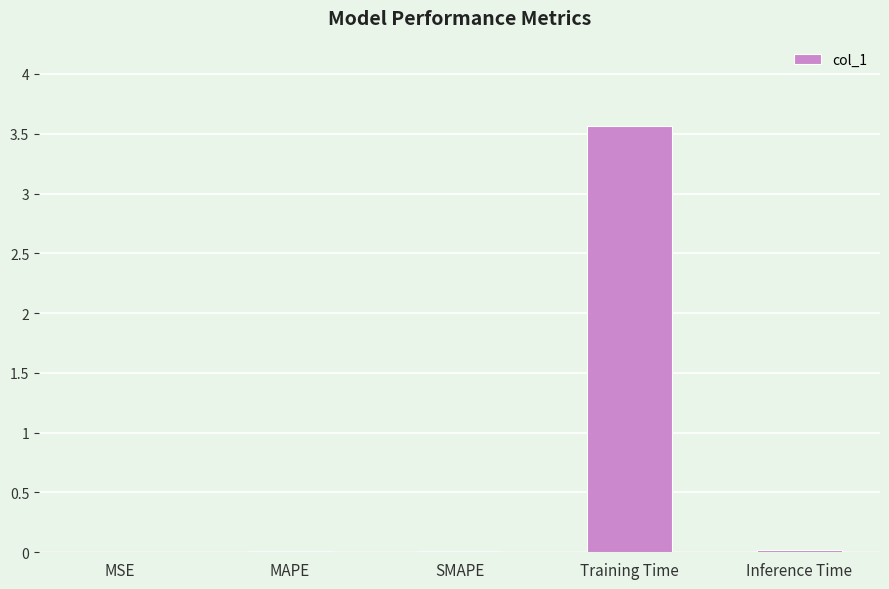

True or false: the data shows 0.0 at SMAPE.

True